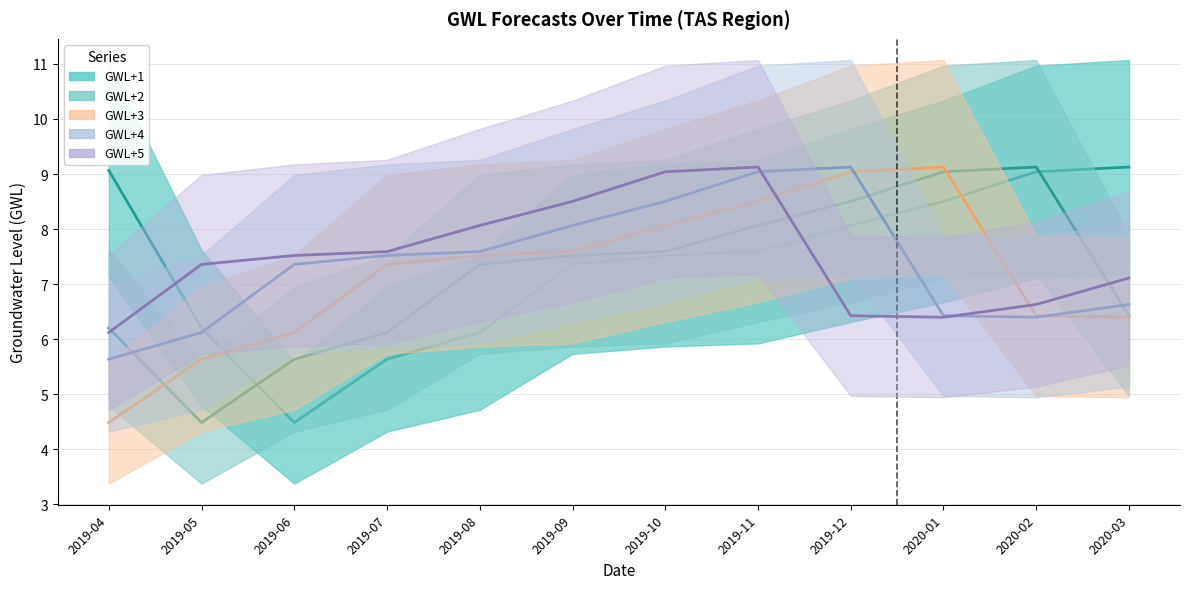

True or false: GWL+5 has more than 2 points higher than both neighbors.

False